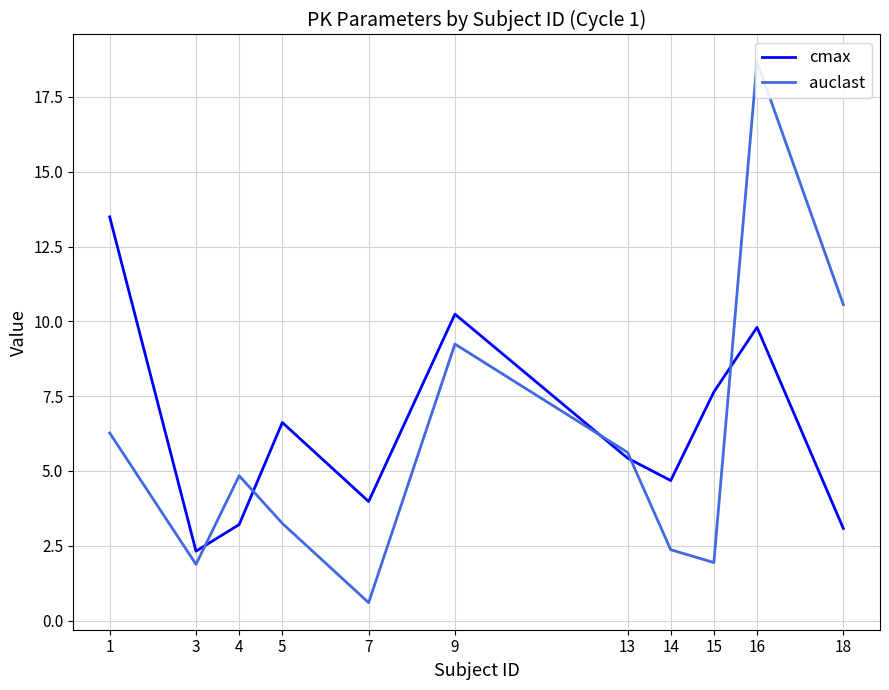

How many intersections are there between auclast and cmax?

5